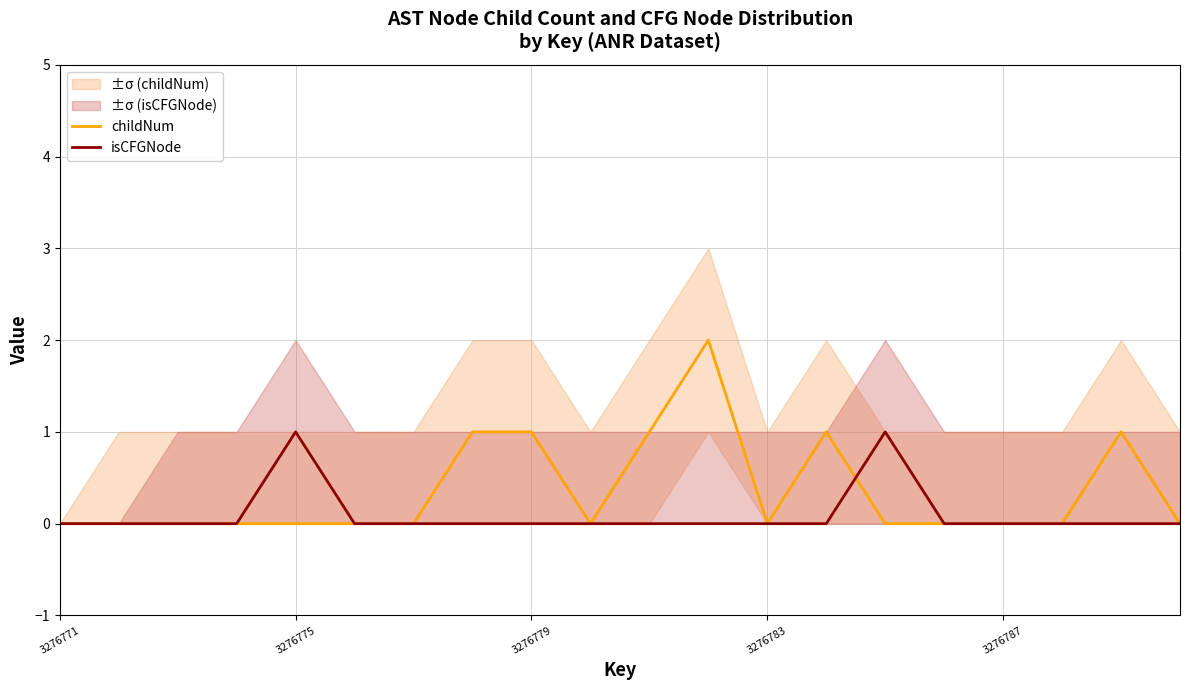

At which category does the chart reach its peak across all series?

11